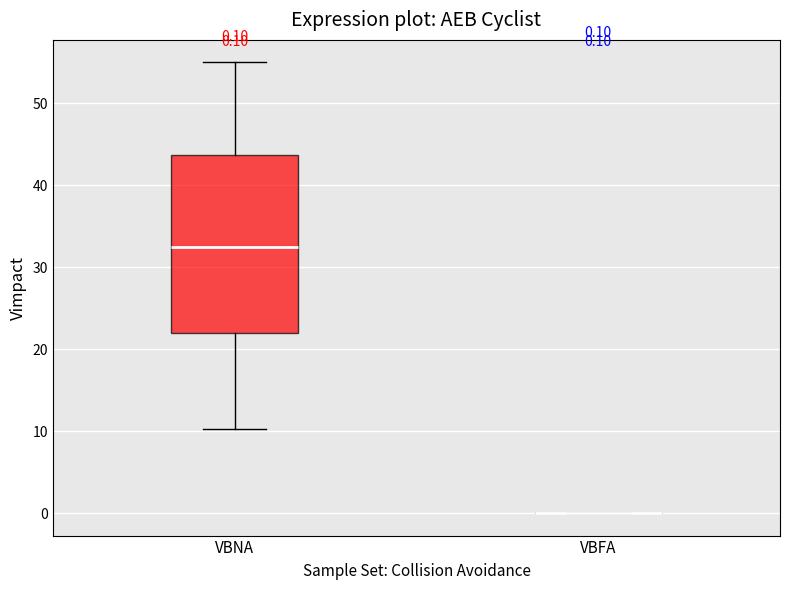

Which box is the tallest, from its lower edge to its upper edge?

VBNA